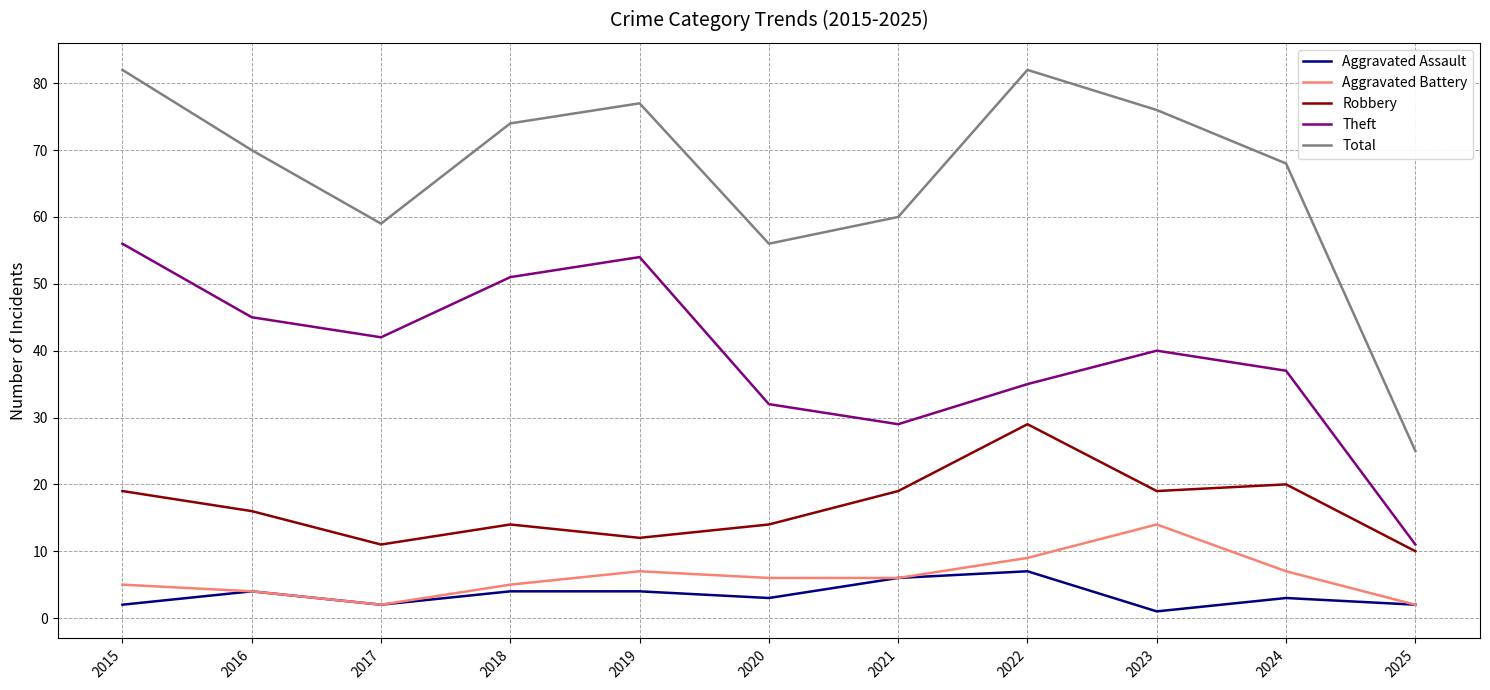

Which series has the widest spread of values?

Total